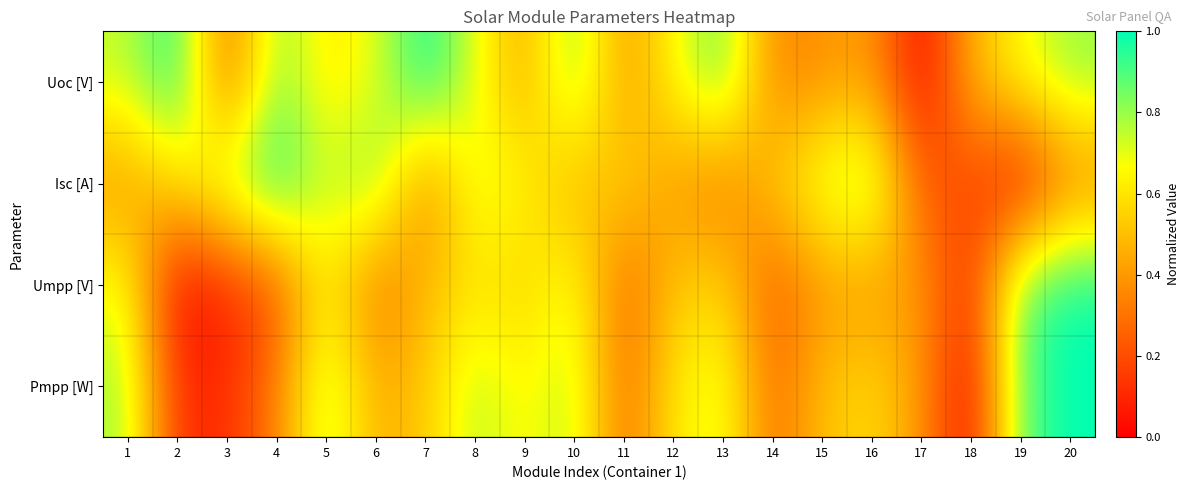

How many distinct data groups are displayed?

4